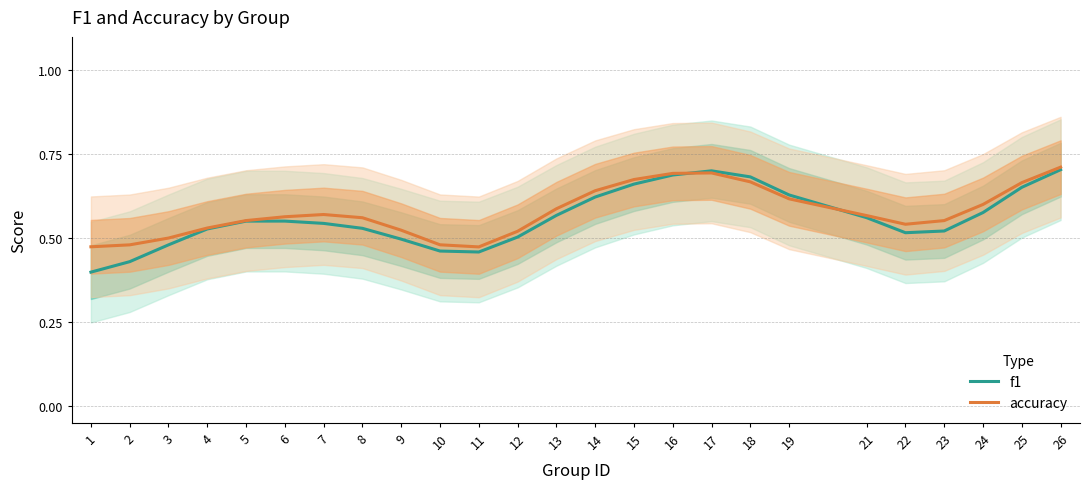

Does the chart have visible grid lines?

Yes